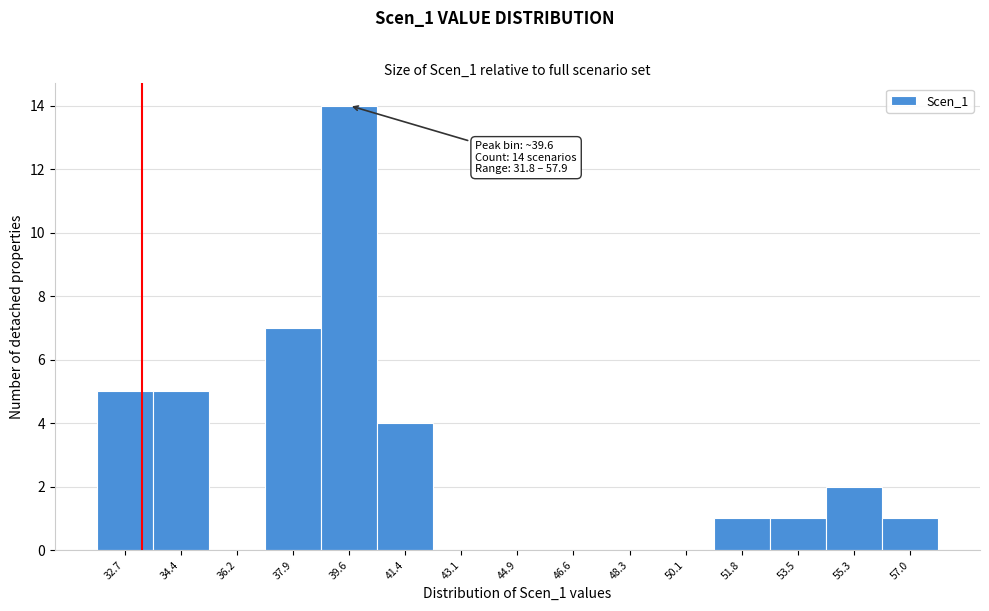

Which range on the x-axis has the tallest bar?

38.8 to 40.6